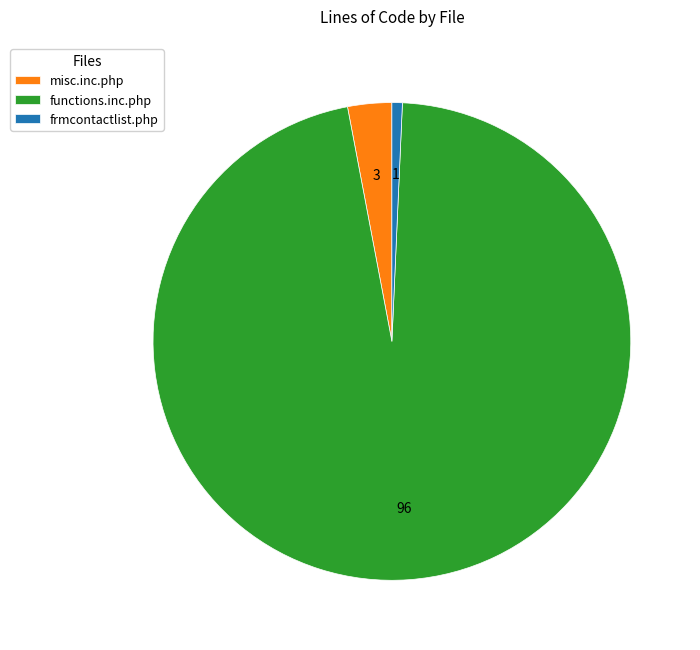

Does frmcontactlist.php represent more than half of the total?

No